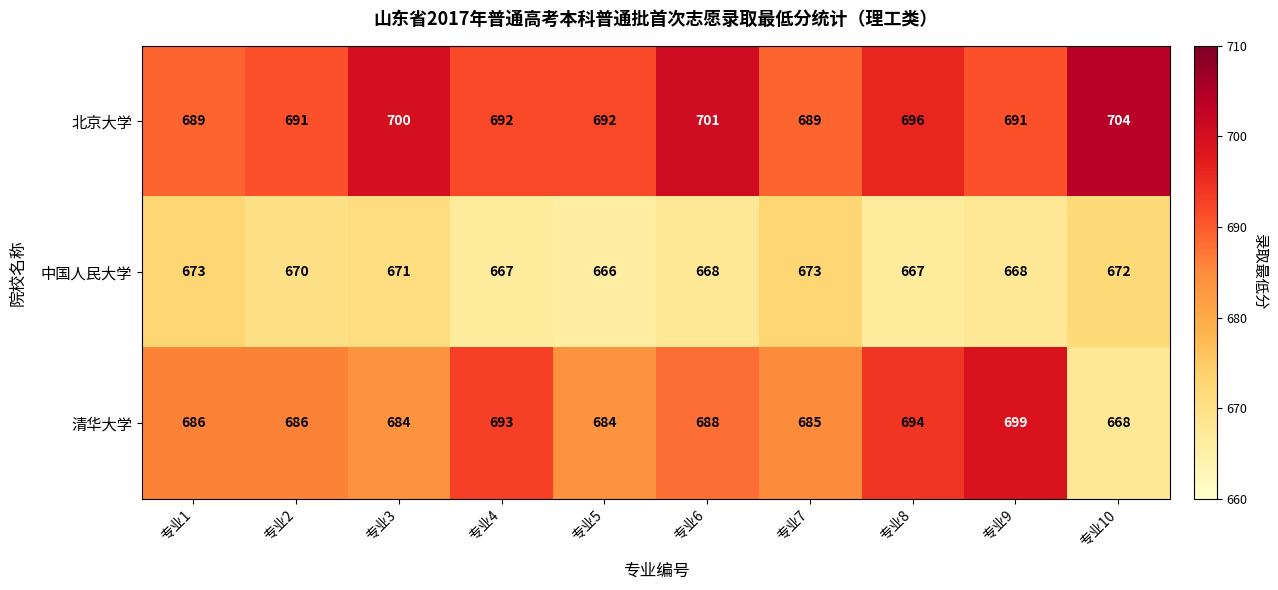

What is the minimum value shown in the chart?

666